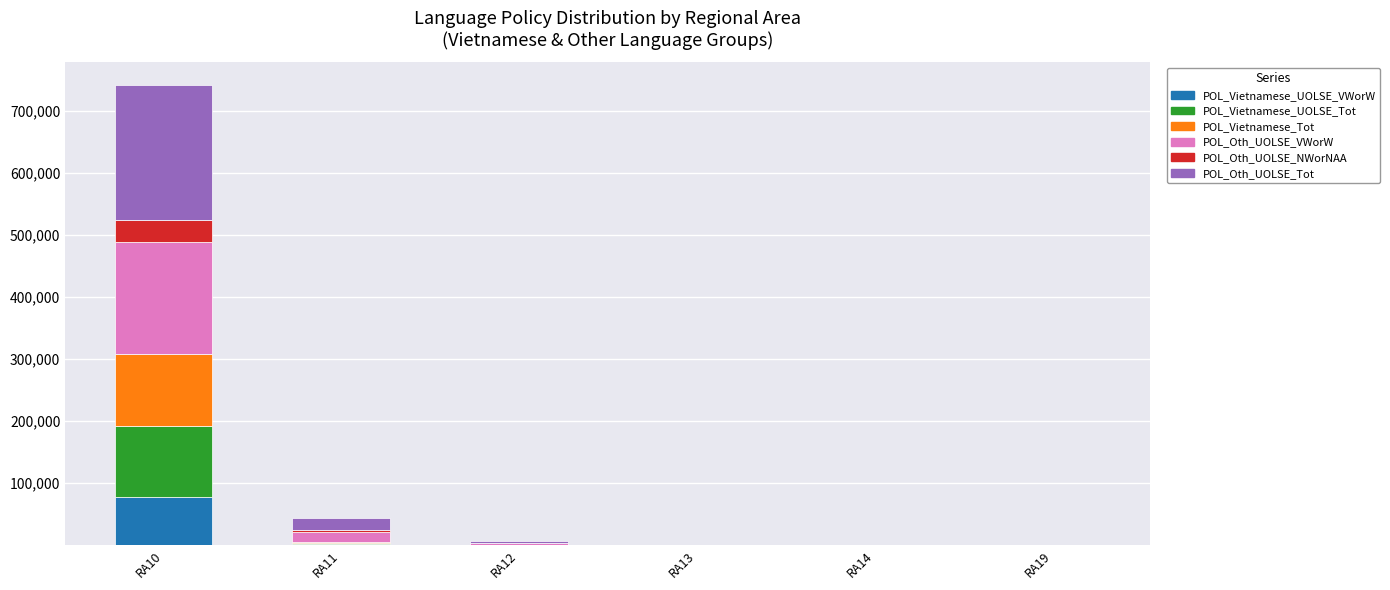

Which category has the highest value in the POL_Vietnamese_UOLSE_VWorW series?

RA10